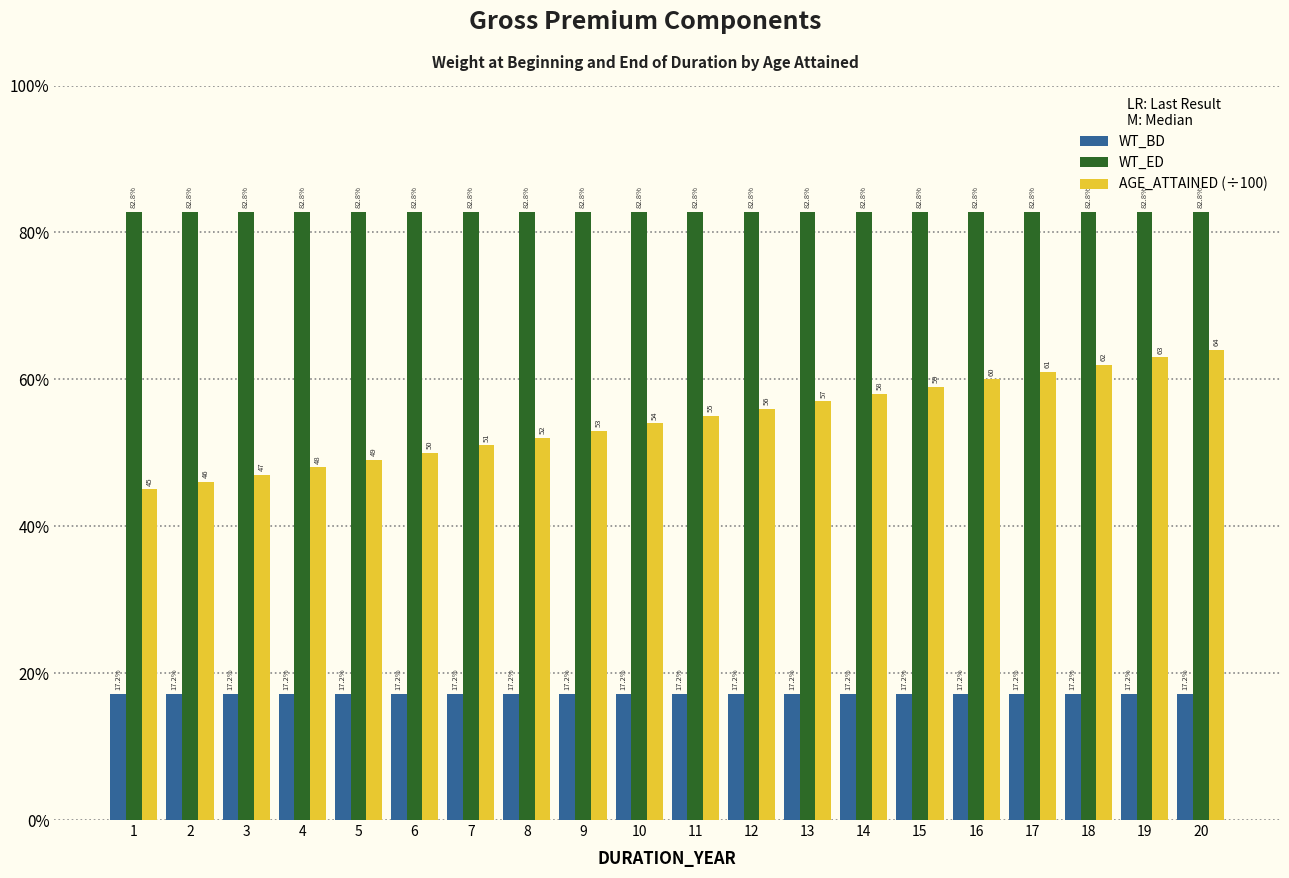

At which category is the sum across all series the highest?

20